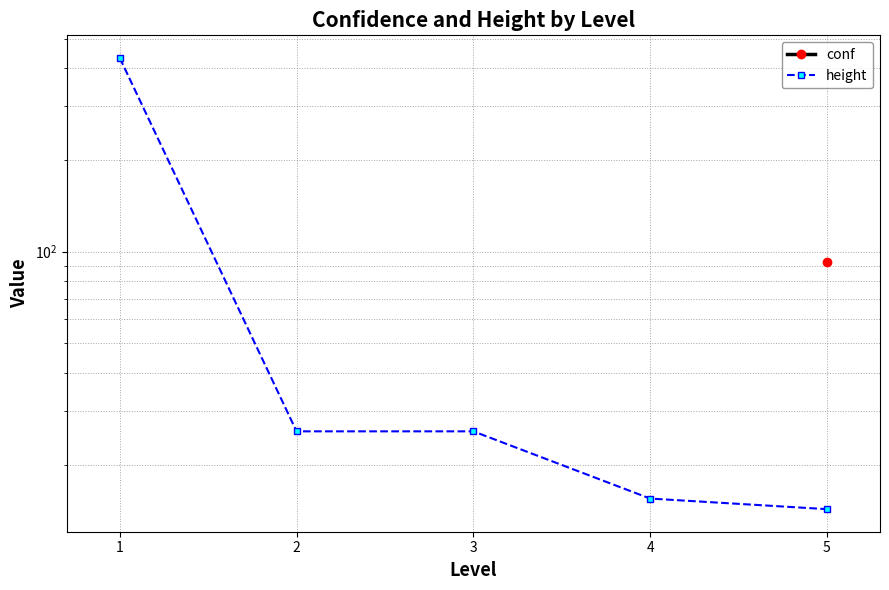

At which label does height reach its peak?

1